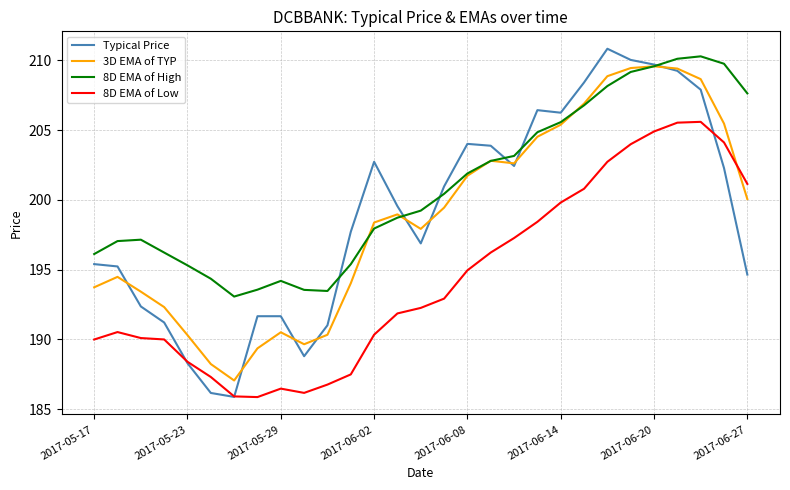

What is the sum of all 8D EMA of High values?

5825.6